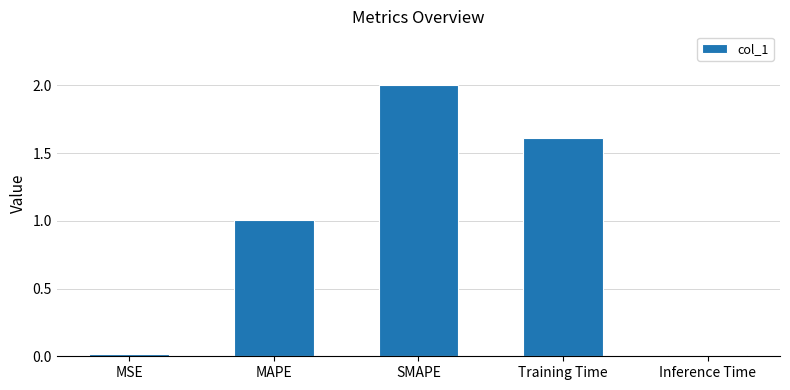

How many bars are there in total?

5